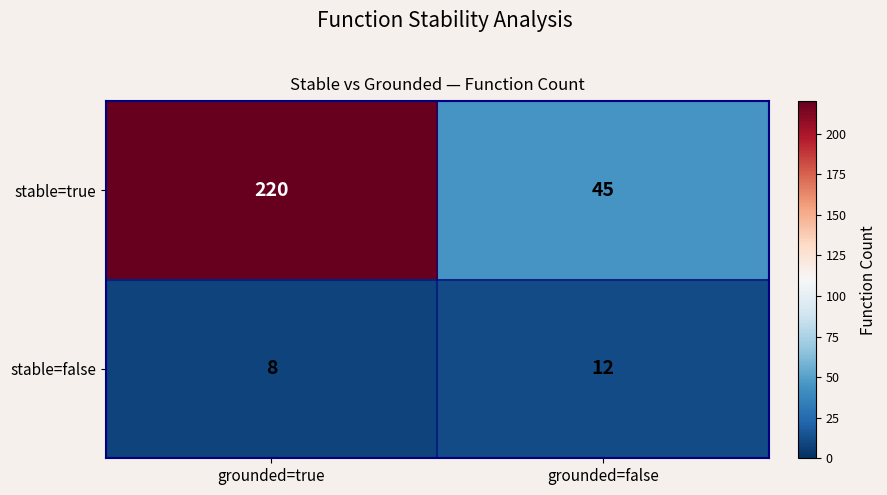

Which series has the largest total across all categories?

stable=true